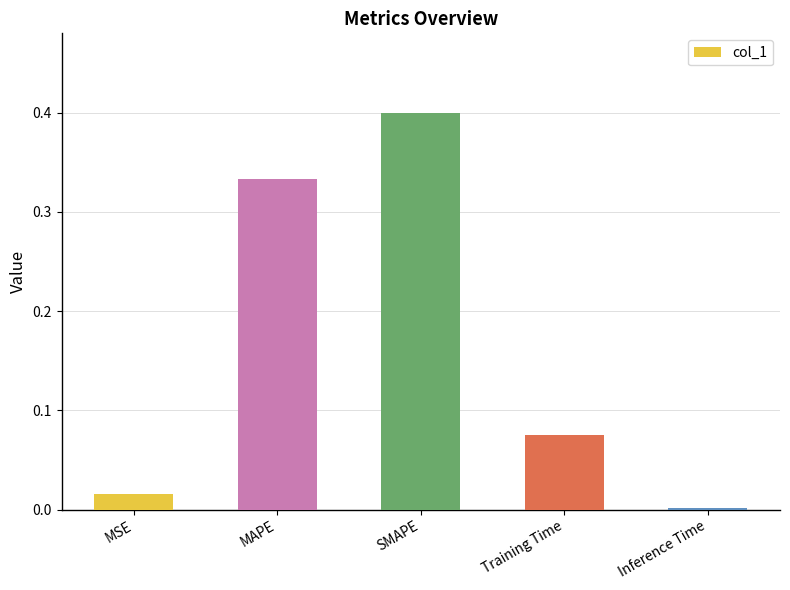

What is the sum of all values?

0.8